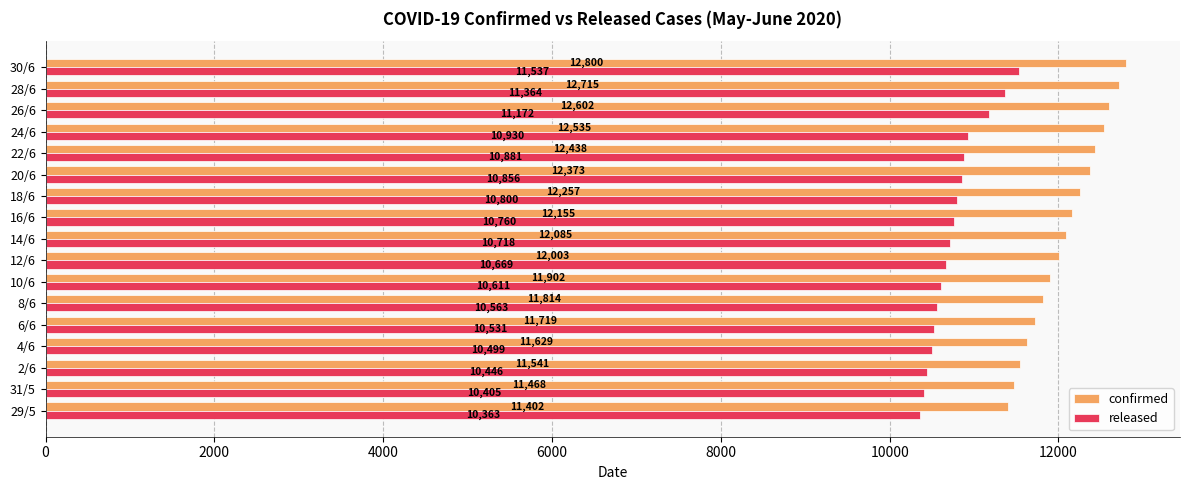

At how many categories does at least one series exceed 12323?

6